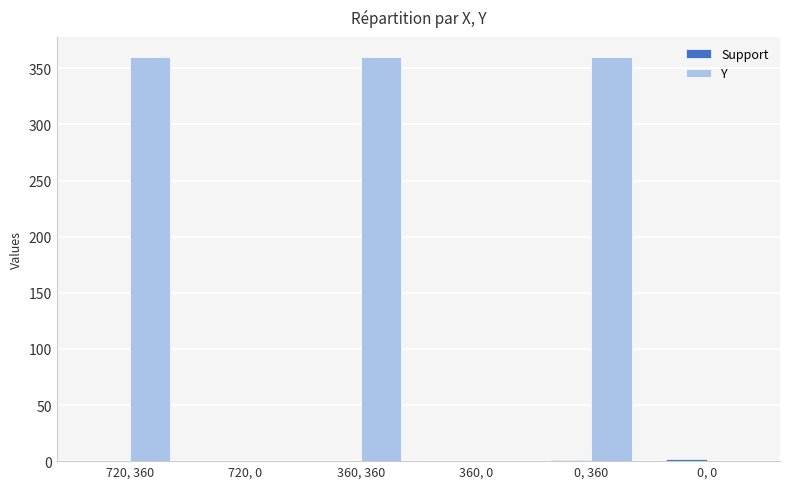

What is the sum of all Y values?

1080